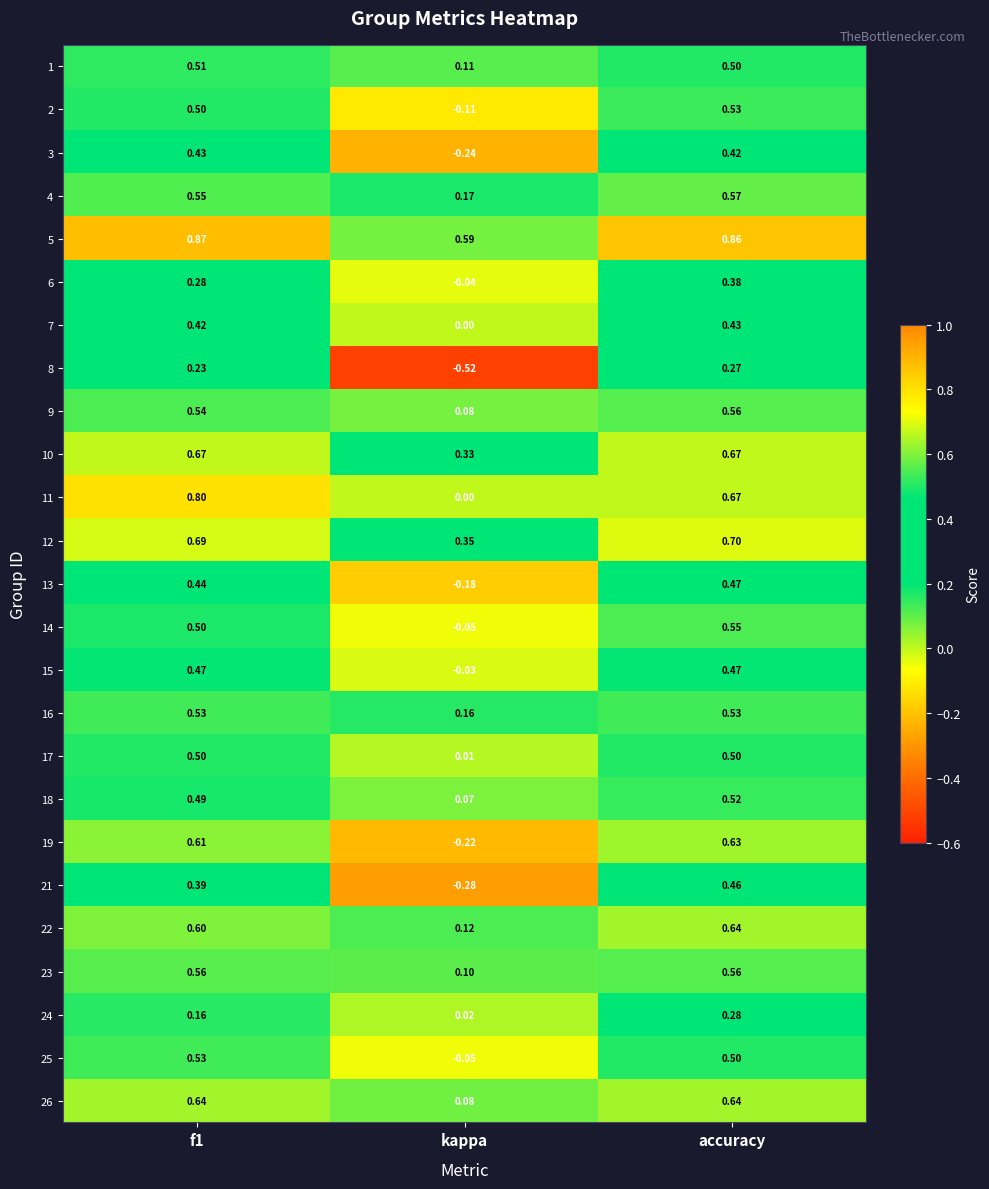

At which category does the chart reach its peak across all series?

f1